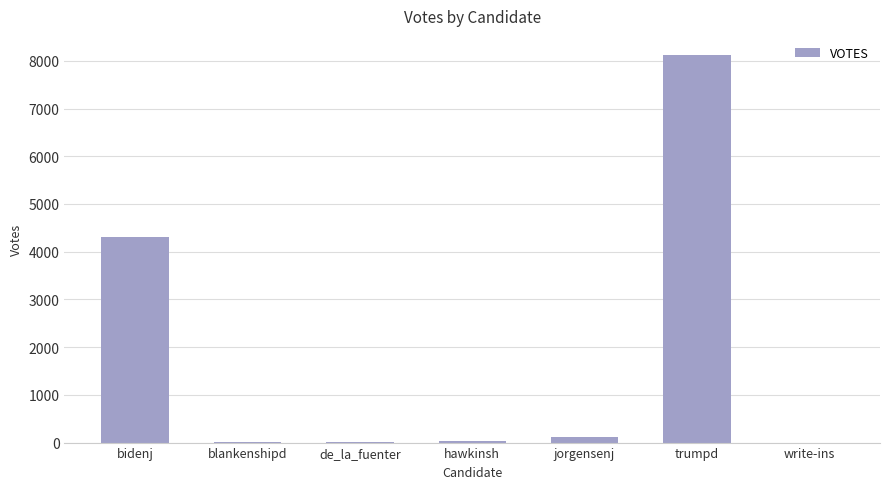

What is the sum of all values?

12607